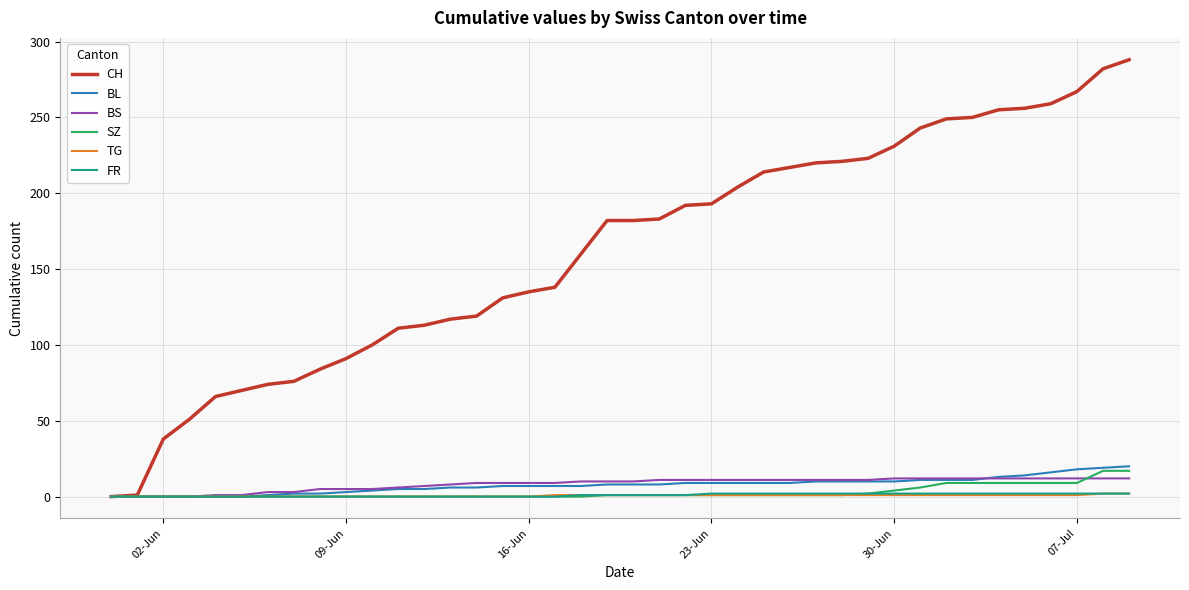

Which series has the widest spread of values?

CH